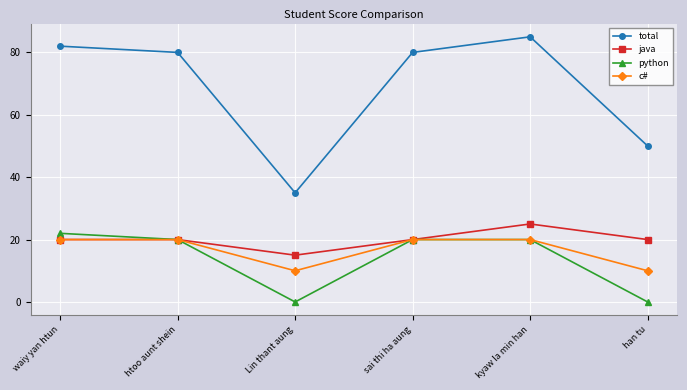

Rank the series by their maximum value, from highest to lowest.

total, java, python, c#